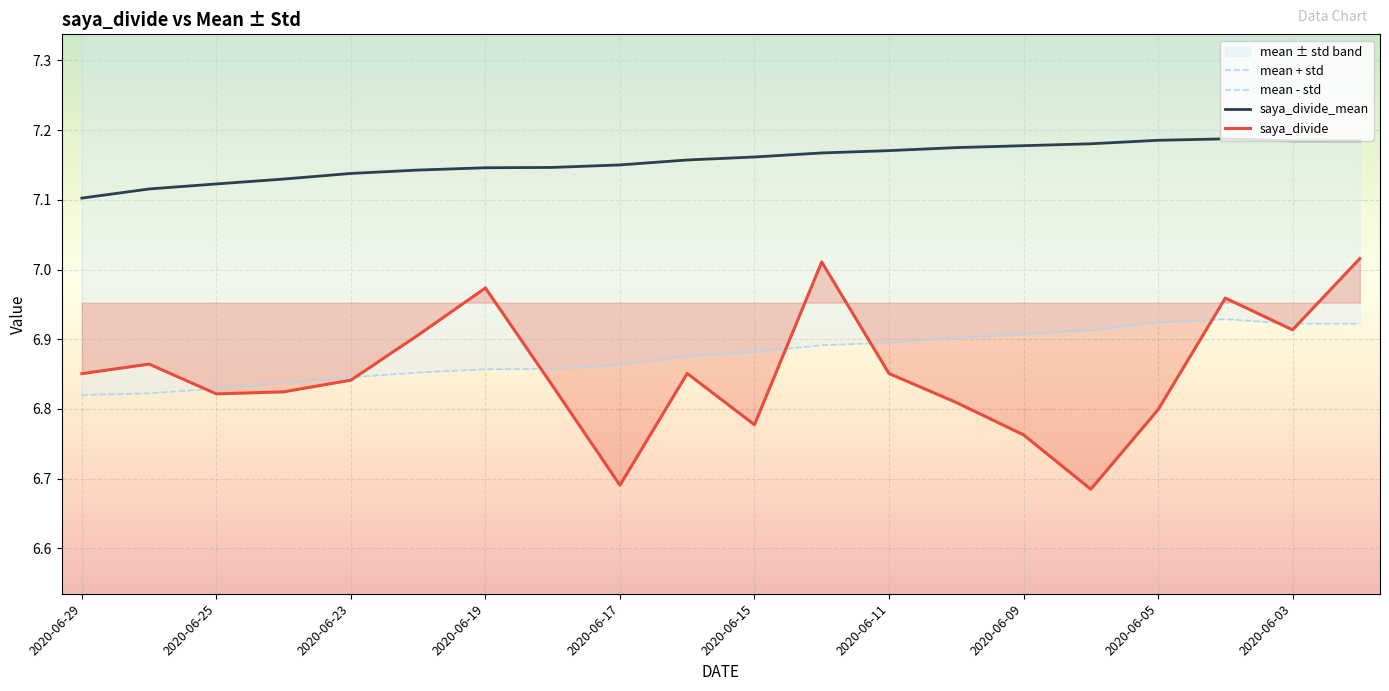

Is it true that saya_divide equals 2.0 at 2020-06-09?

False